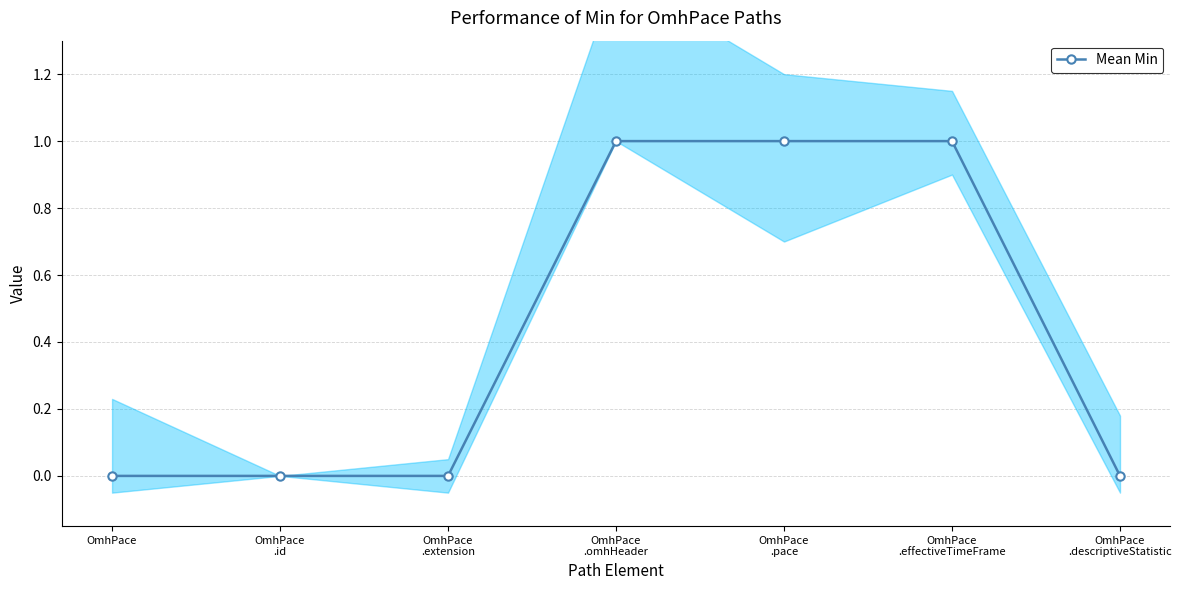

Reading left to right, what are all the values shown in this chart?

0	0	0	1	1	1	0